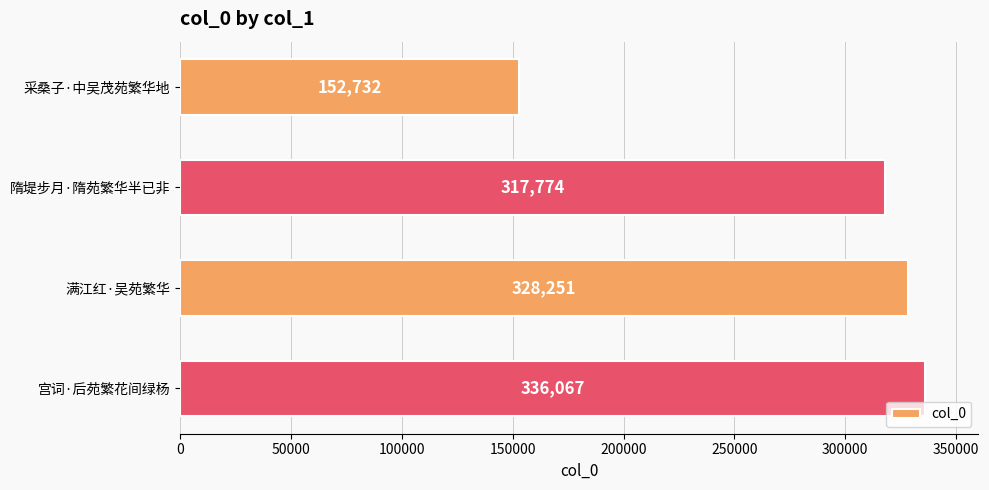

What is the minimum value shown in the chart?

152732